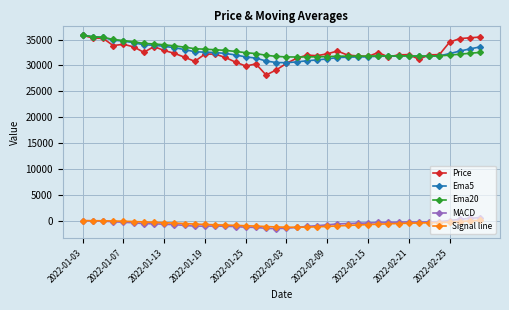

What is the maximum value for Ema5?

35850.0